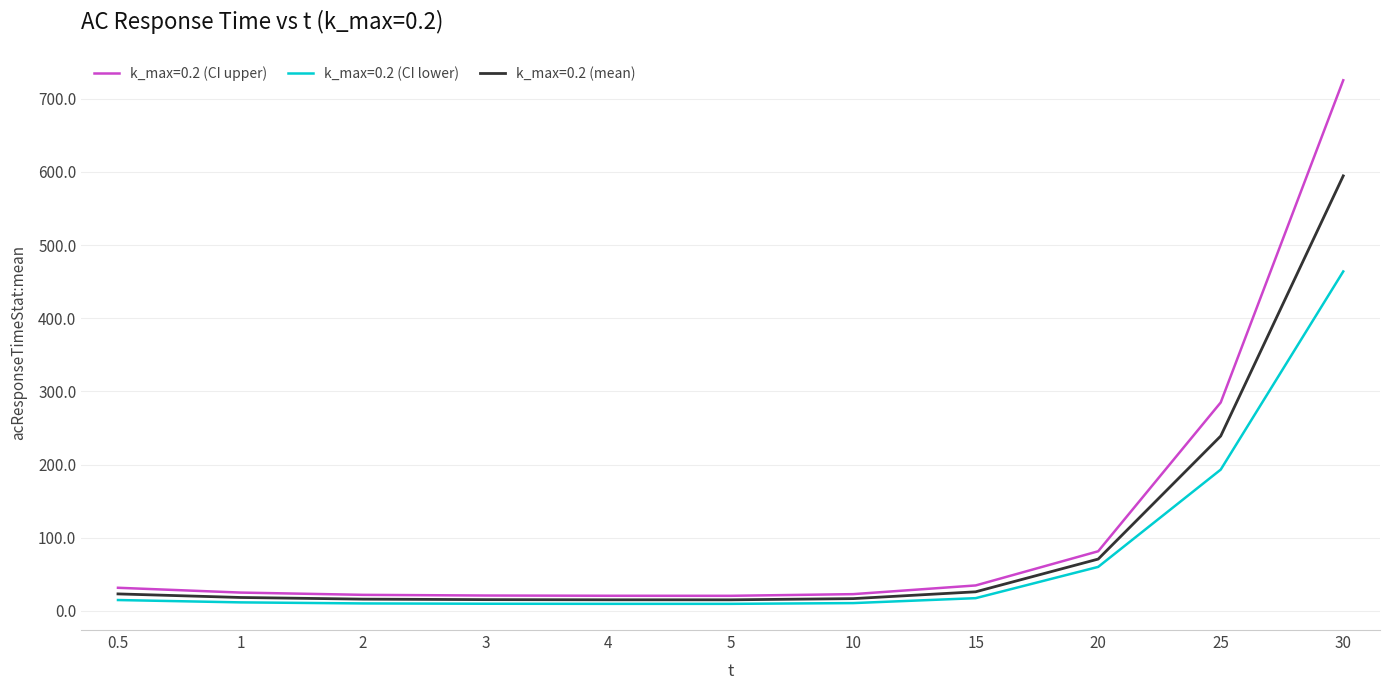

At which label is k_max=0.2 (CI lower) closest to 236?

25